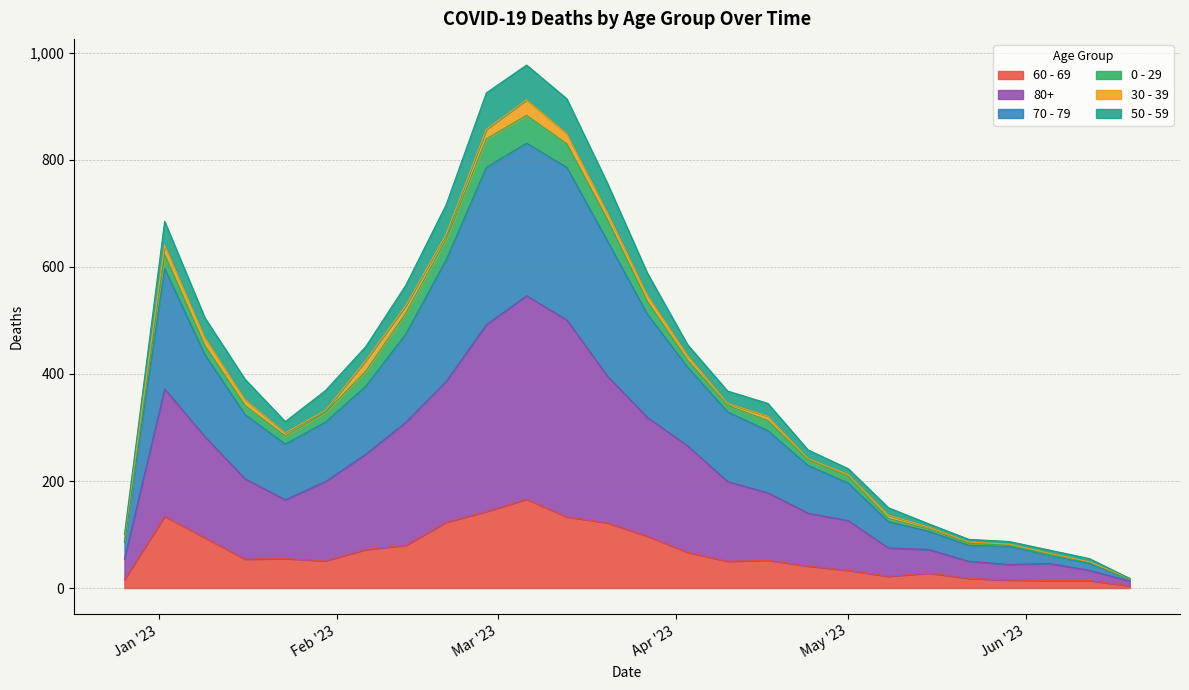

What is the sum of the 60 - 69 values at 2023-04-03 and 2022-12-26?

83